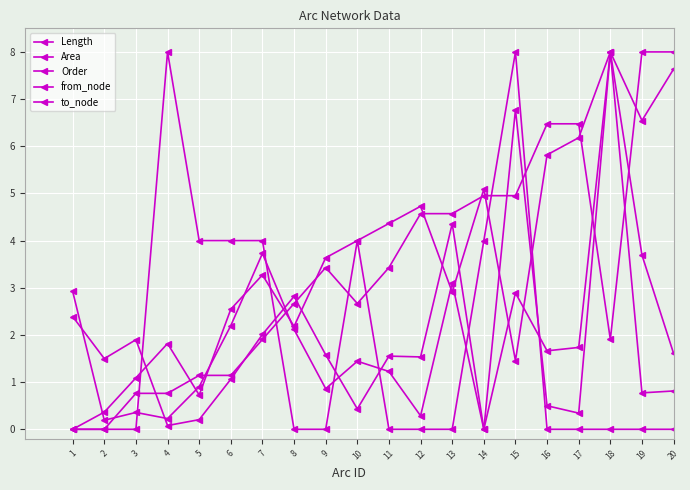

How many distinct data groups are displayed?

5